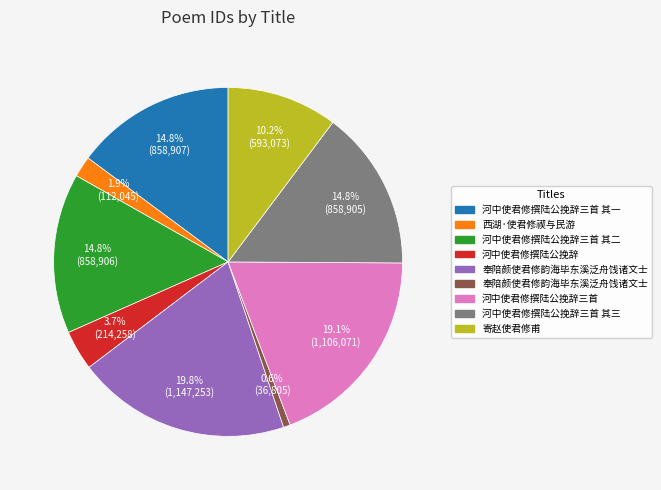

Is there a majority slice in this chart?

No